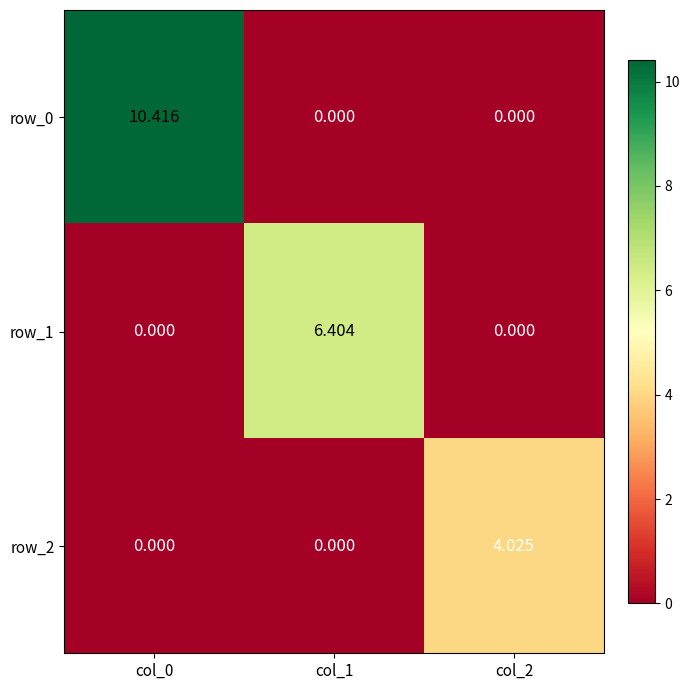

Is the value of row_1 at col_1 greater than the value of row_0 at col_2?

Yes